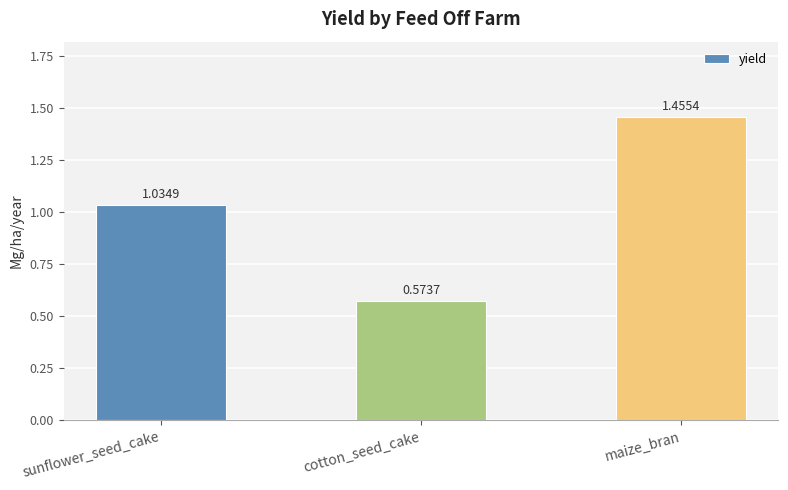

What is the label of the 1st bar from the left?

sunflower_seed_cake